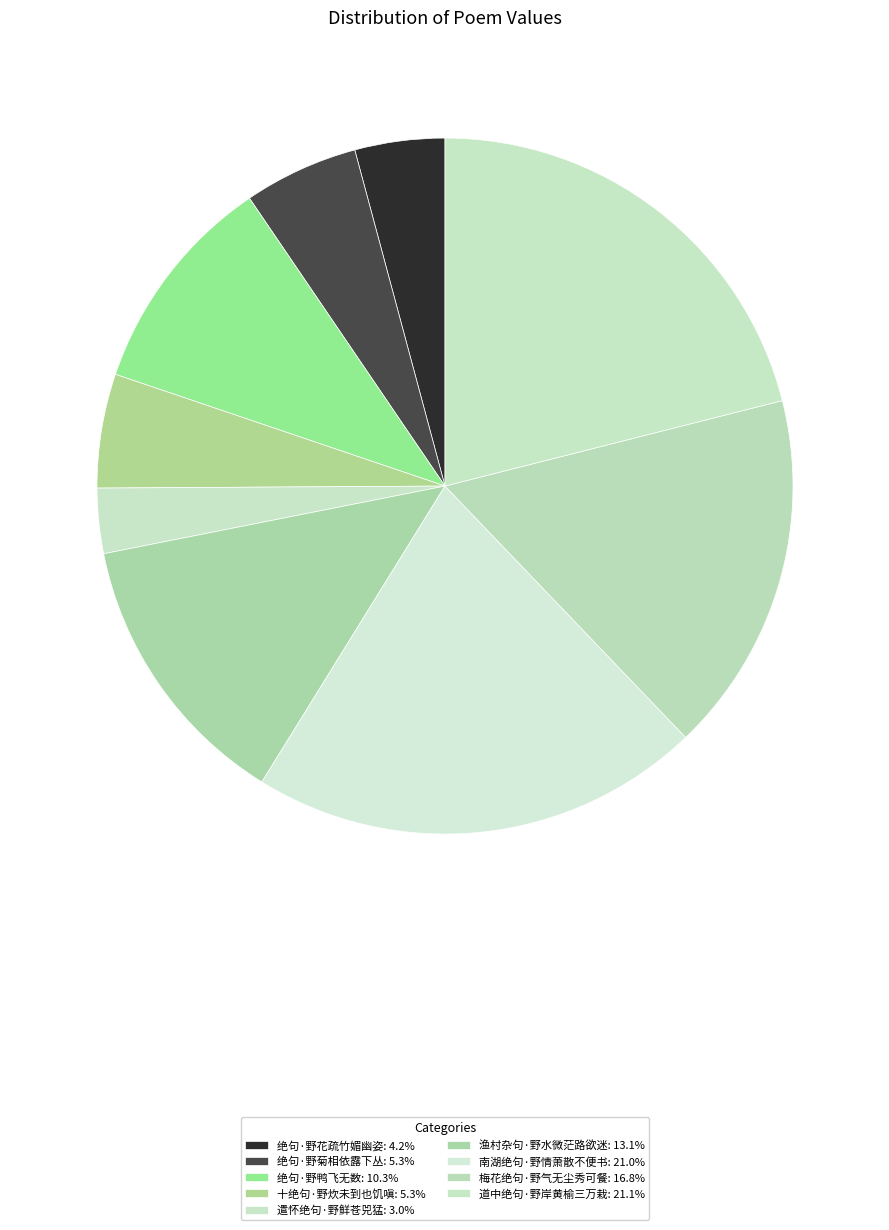

How many segments does this pie chart have?

9